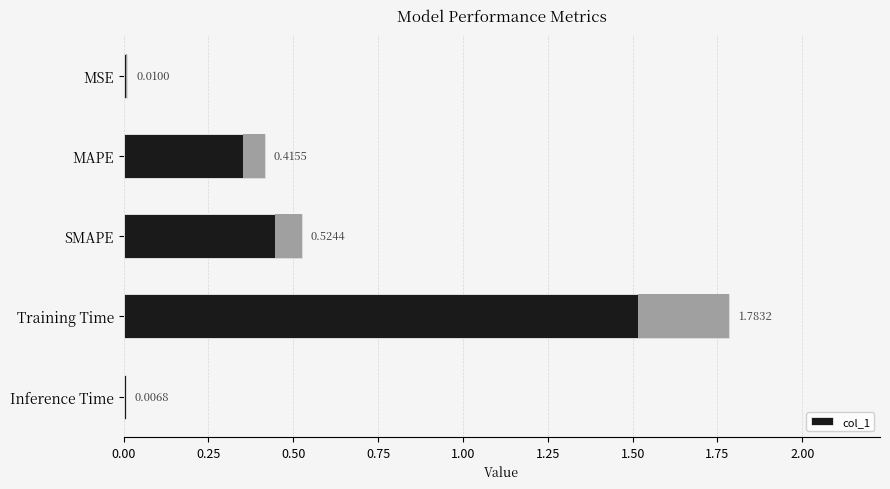

Are the bars grouped side by side (vs. stacked)?

No